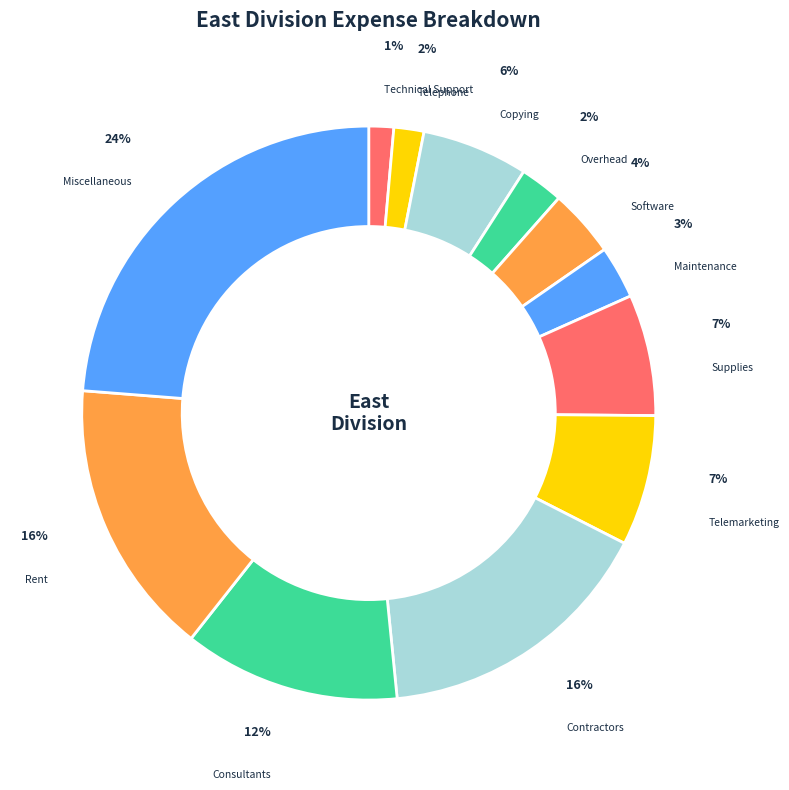

Which has a higher value, Miscellaneous or Telephone?

Miscellaneous